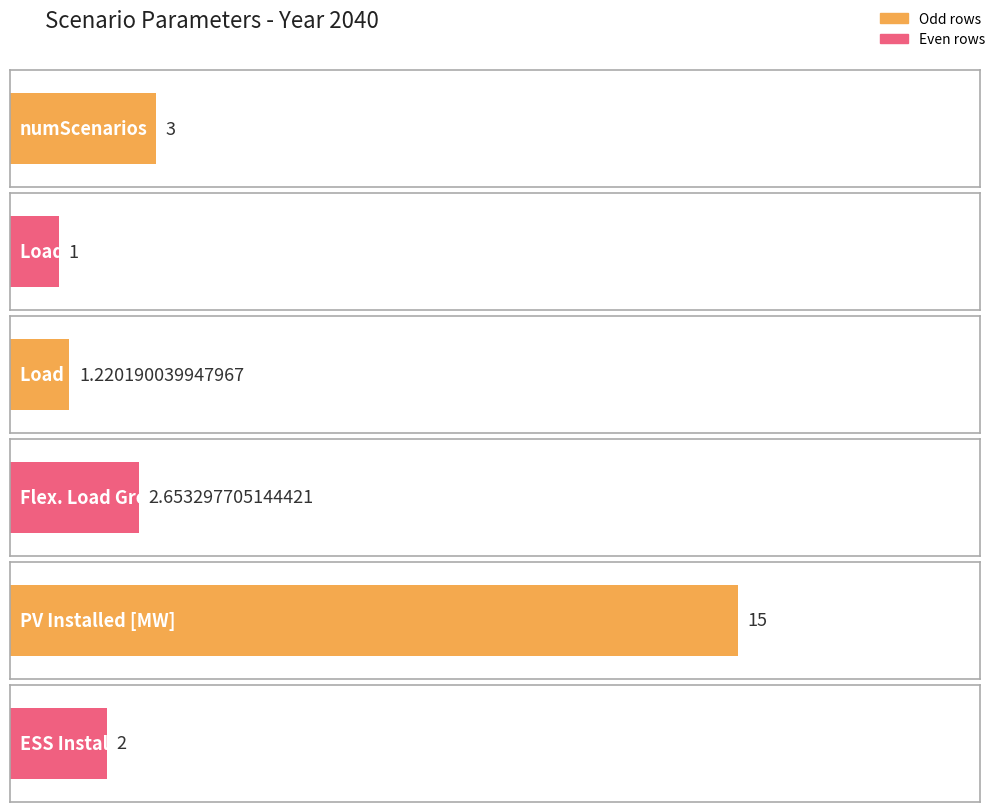

What position from the right is Flex. Load Growth?

3